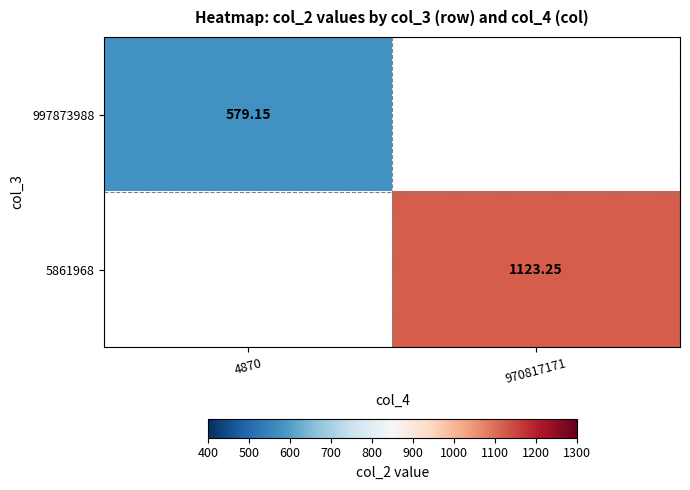

Is the value of 997873988 at 4870 greater than the value of 5861968 at 970817171?

No